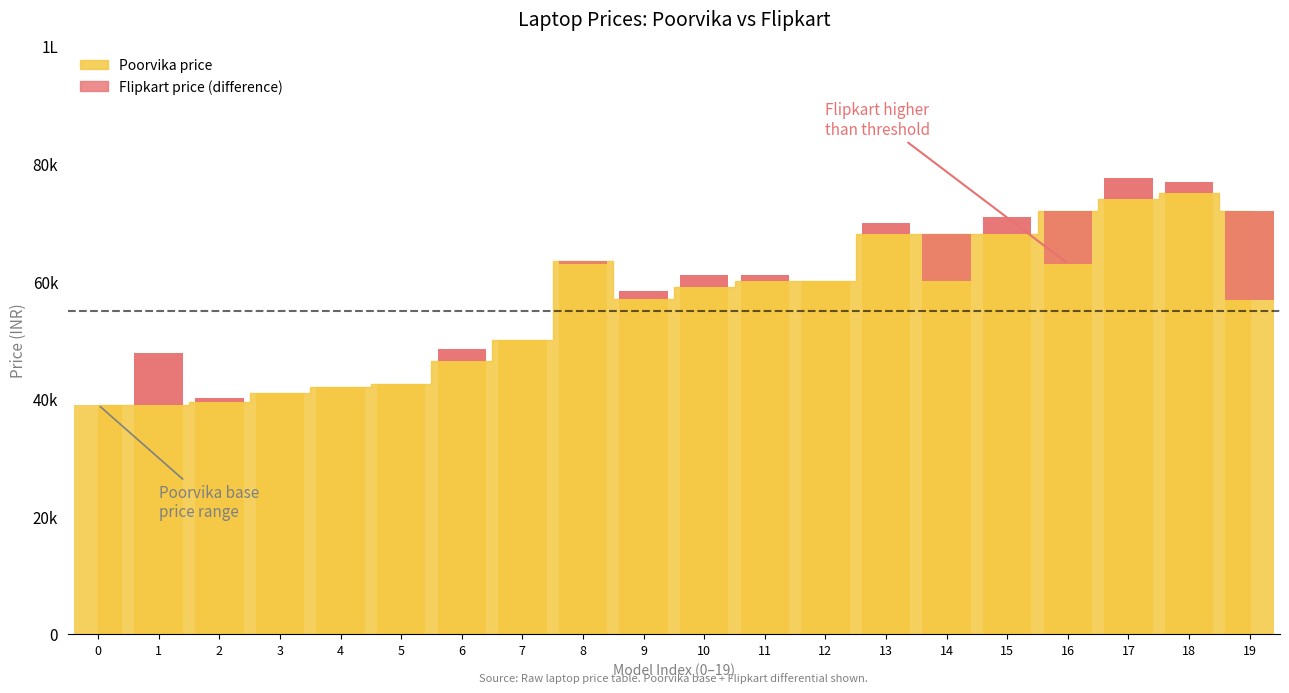

Which label corresponds to the largest value in the chart?

18